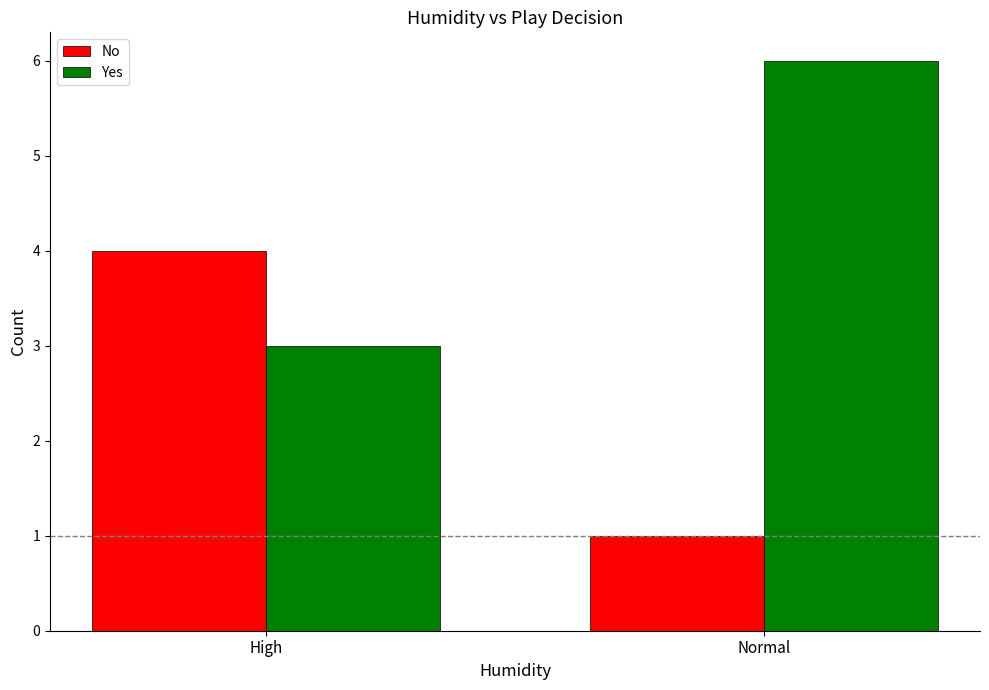

Rank the categories by No value from highest to lowest.

High, Normal